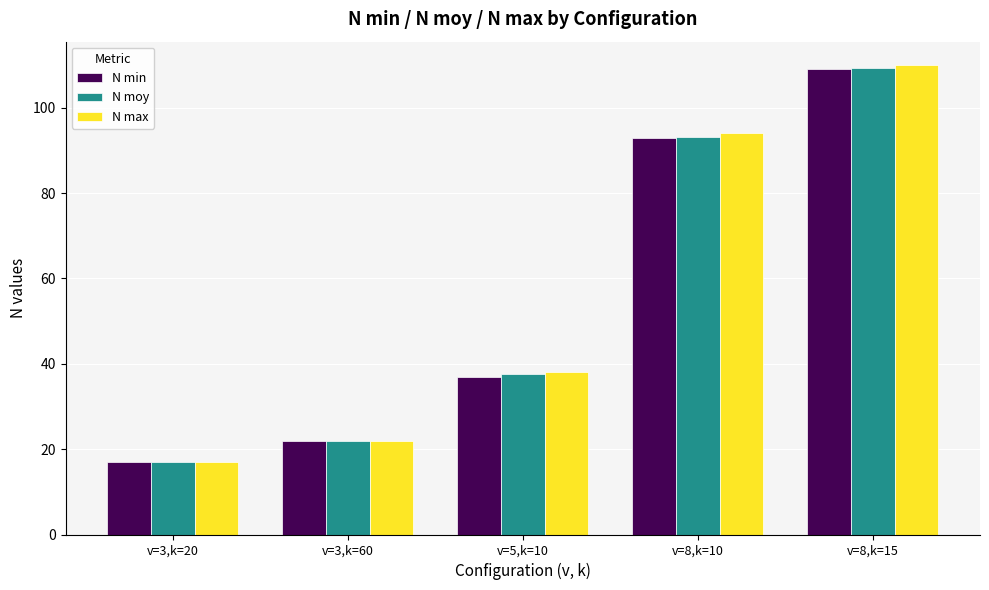

What is the greatest value displayed?

110.0